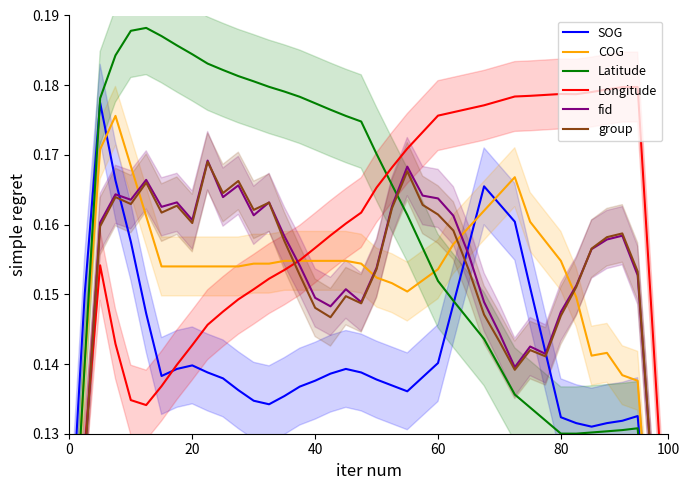

How many lines are shown in the chart?

6